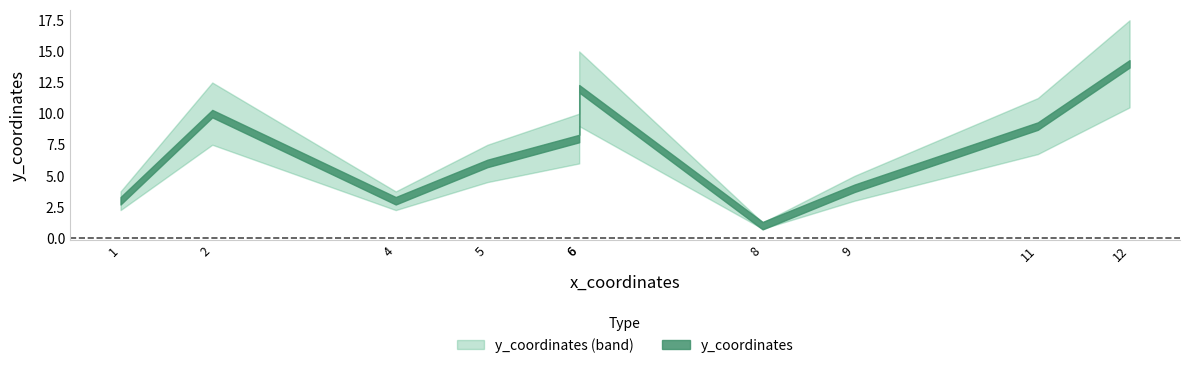

How many points are lower than both their immediate neighbors (excluding endpoints)?

2